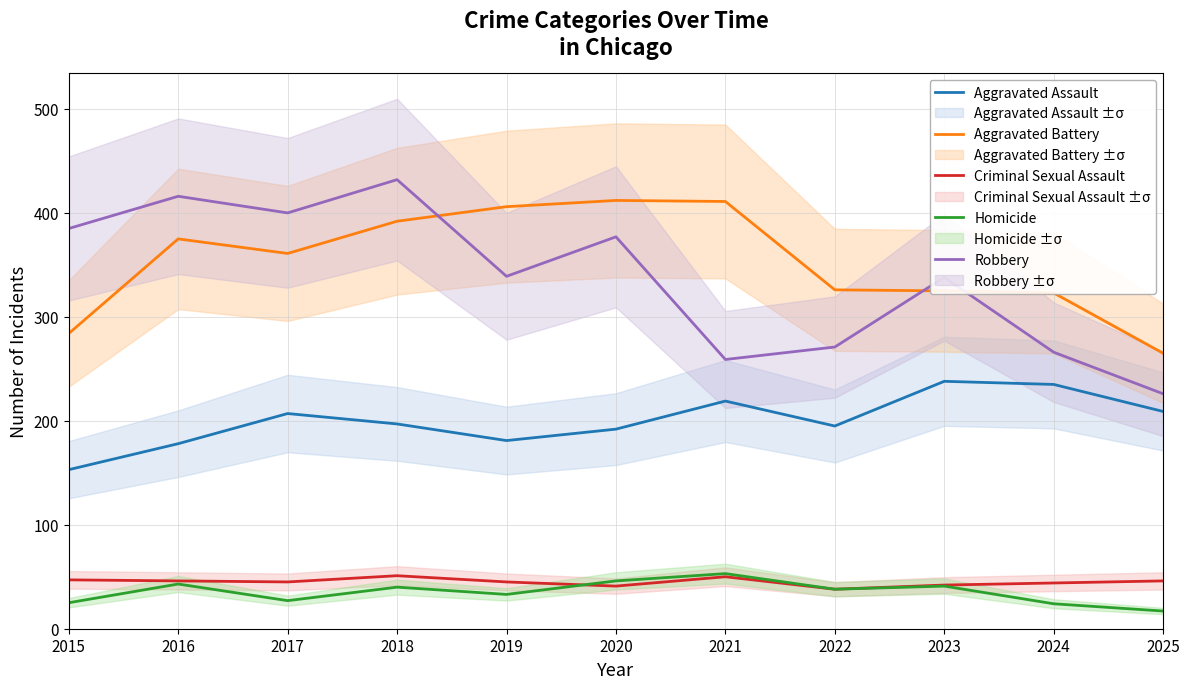

What is the difference between the highest and lowest values at 2025?

248